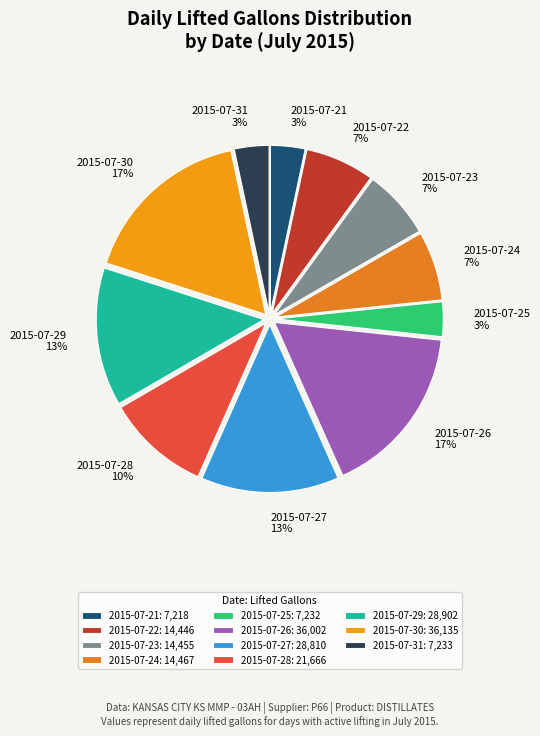

True or false: 2015-07-24 accounts for 7% of the total.

True